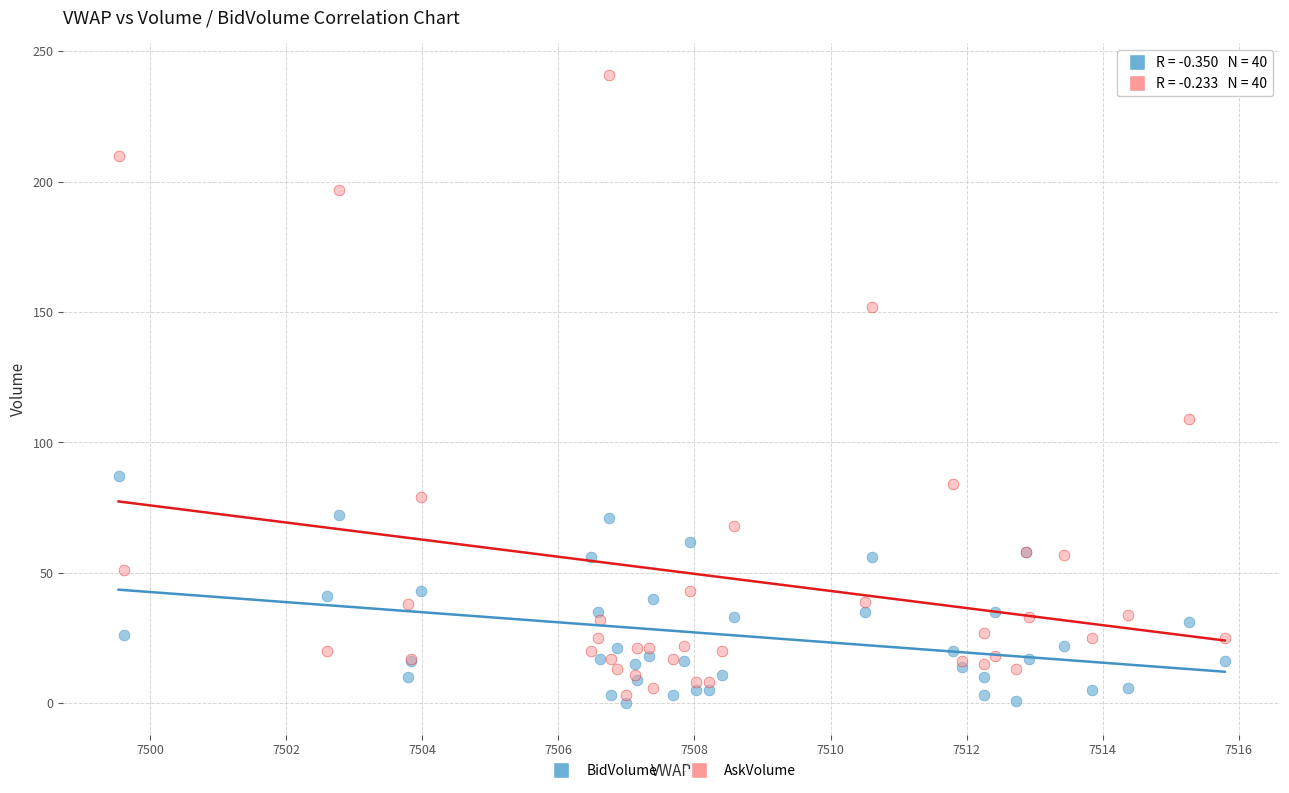

Which series has the largest Y range (max minus min)?

AskVolume